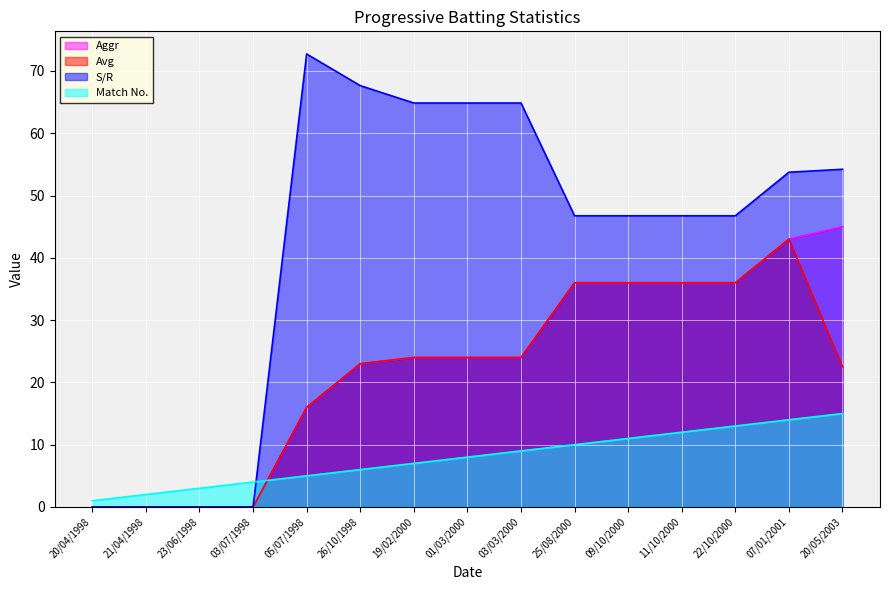

What is the sum of all Match values?

120.0